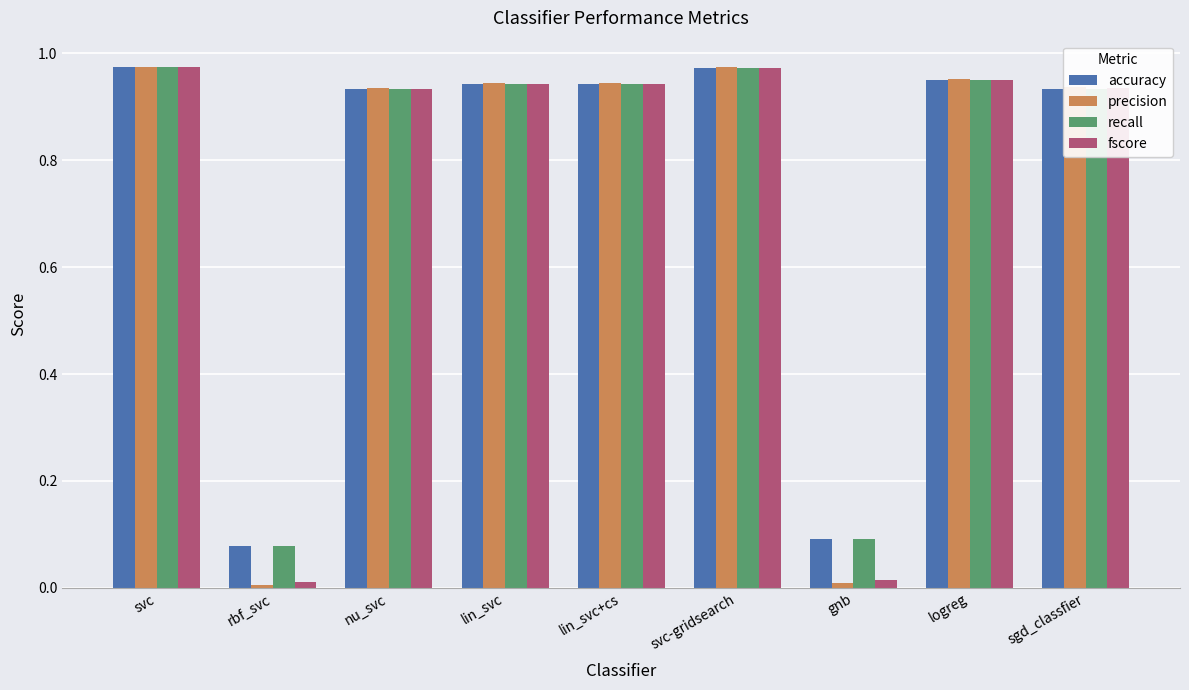

What is the total value across all series at lin_svc+cs?

3.8